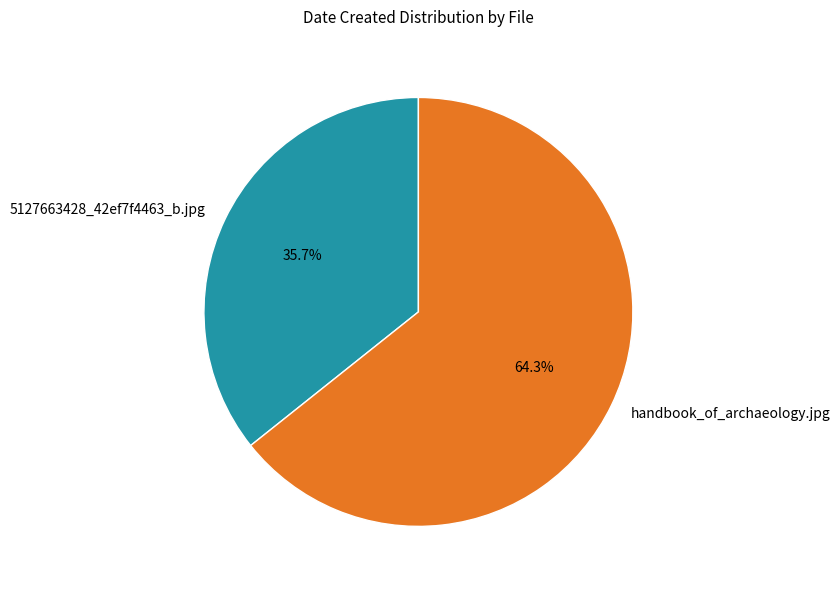

The handbook_of_archaeology.jpg slice represents 75% of the pie. True or false?

False